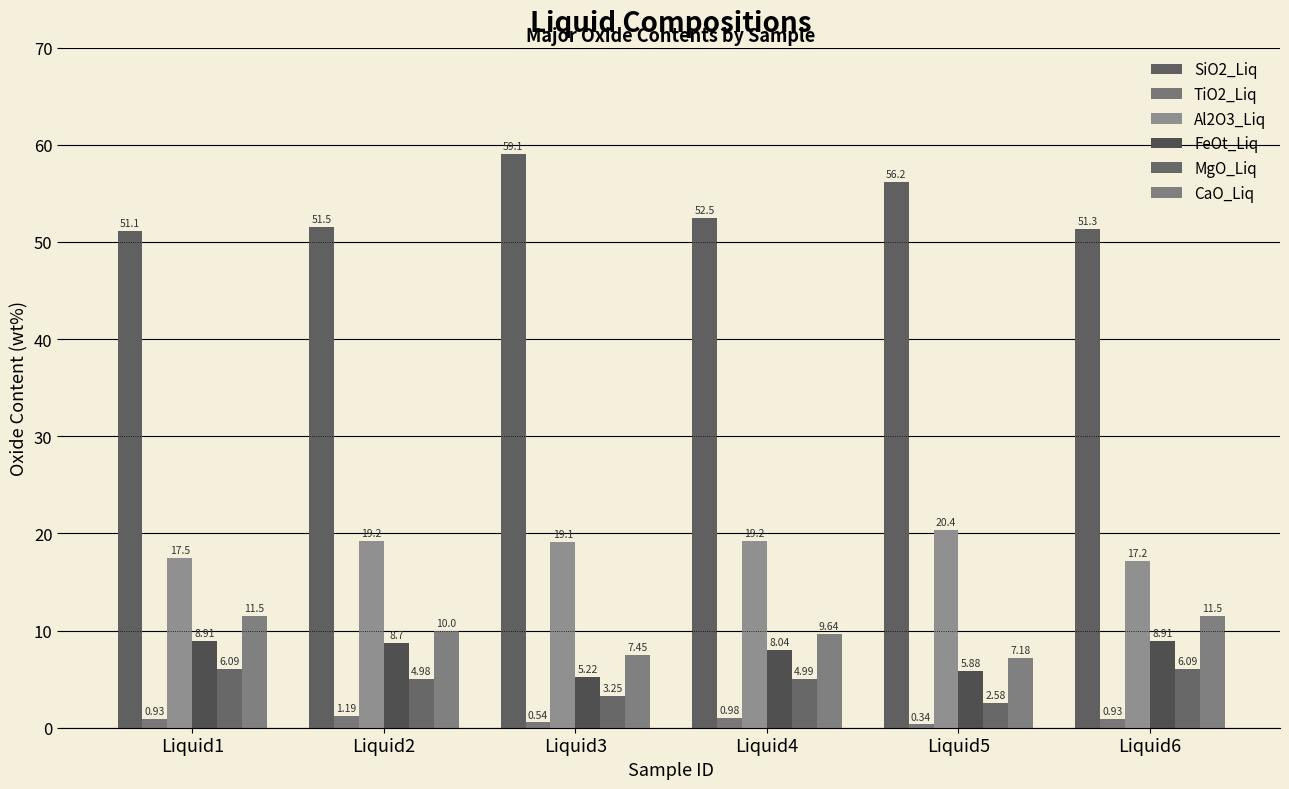

The value of TiO2_Liq at Liquid1 is 1.4. True or false?

False